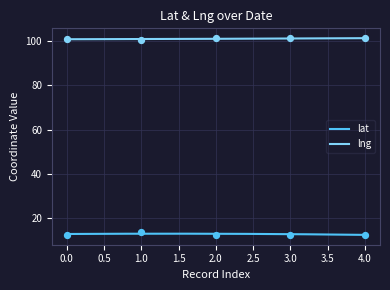

True or false: lat and lng intersect in this chart.

False